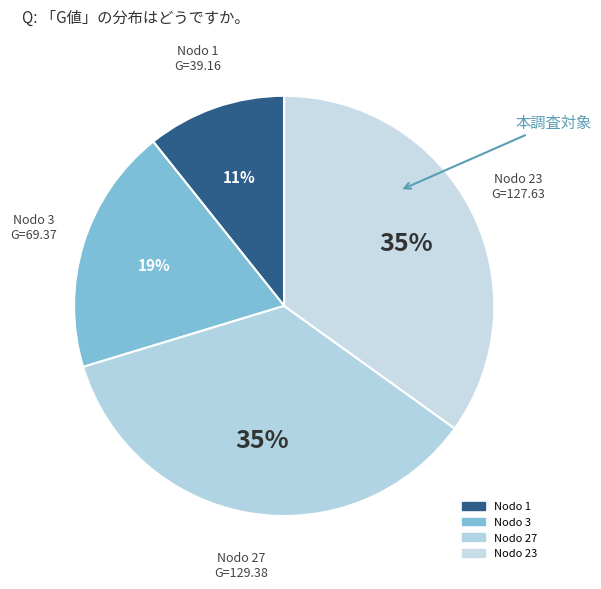

Count the number of slices in the pie.

4